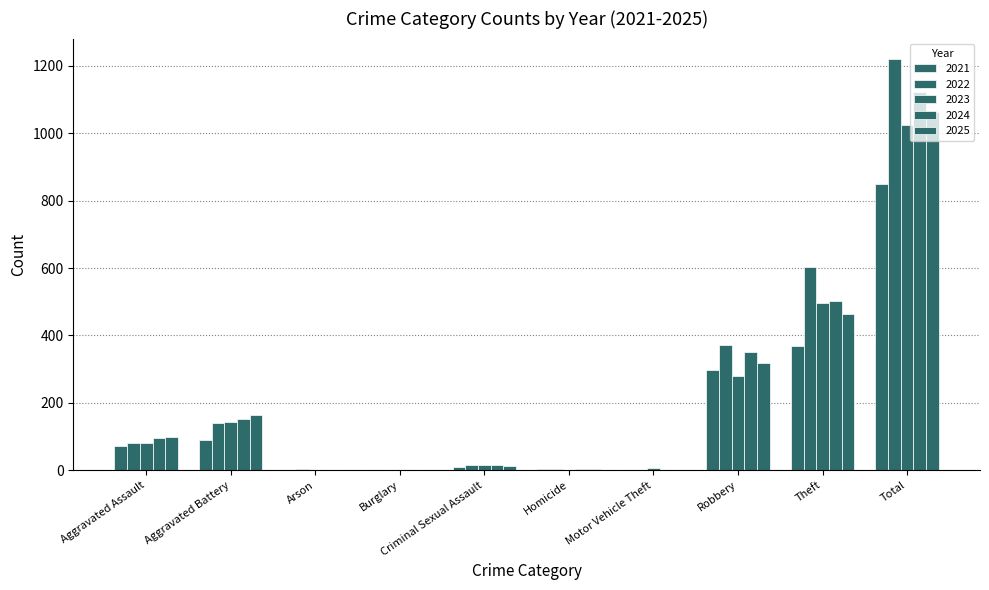

What position from the left is Criminal Sexual Assault?

5